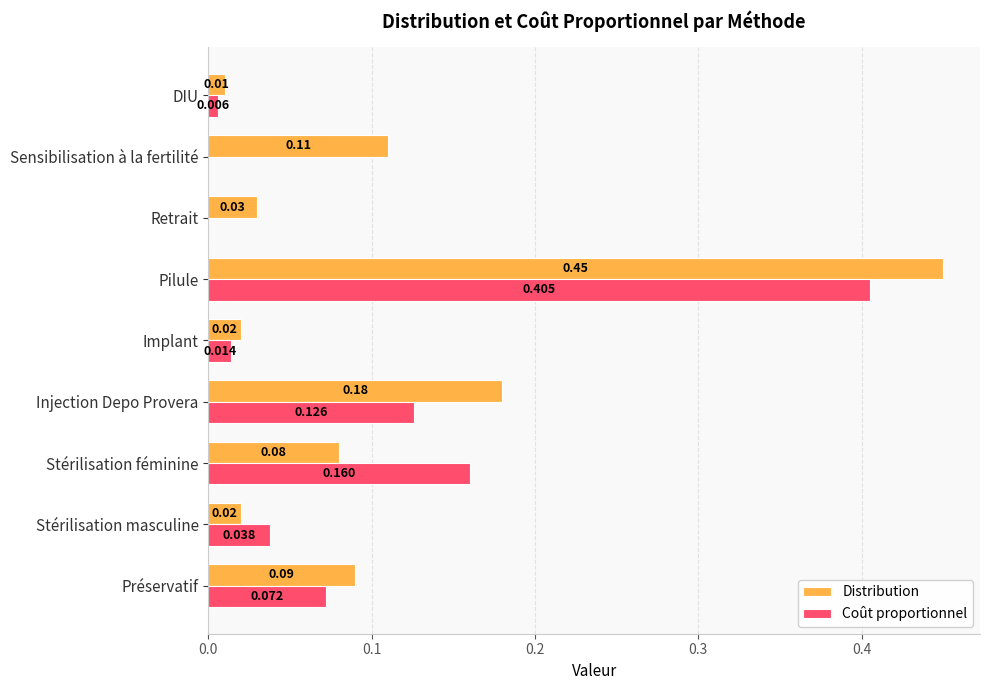

Which series has the largest total across all categories?

Distribution